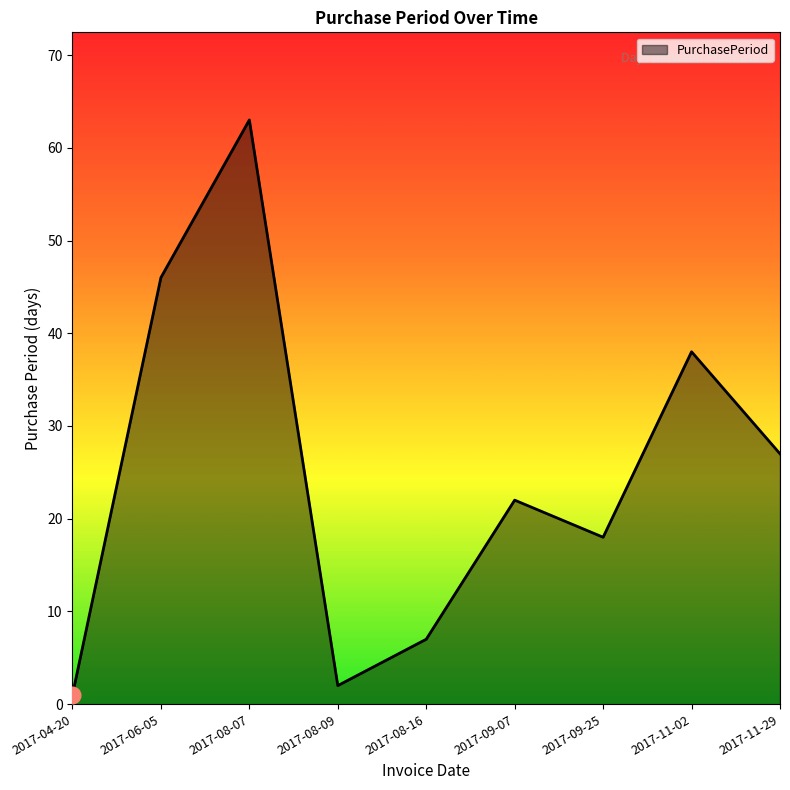

What position from the right is 2017-08-09?

6